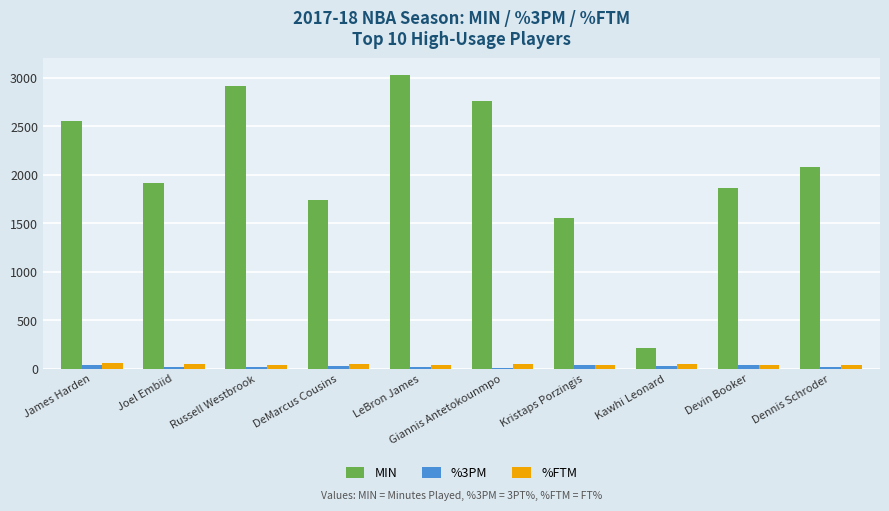

What is the difference between the %3PM values at Kristaps Porzingis and Giannis Antetokounmpo?

25.3